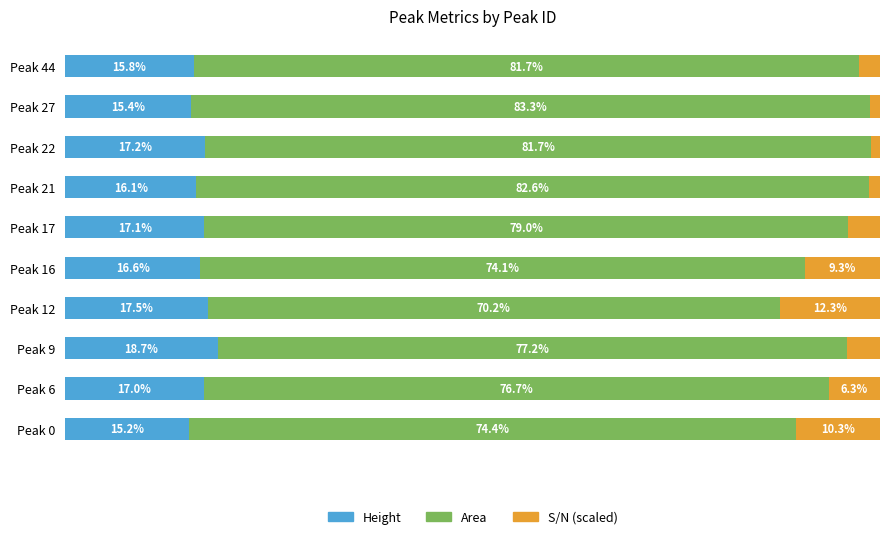

At which label does Height reach its minimum?

Peak 0